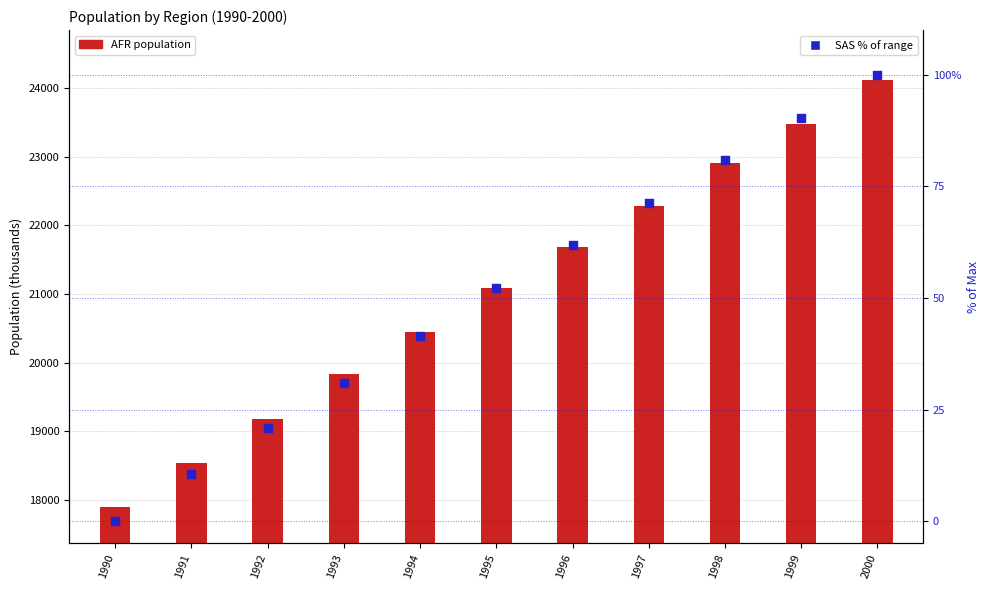

Which series contains the highest Y value?

AFR population